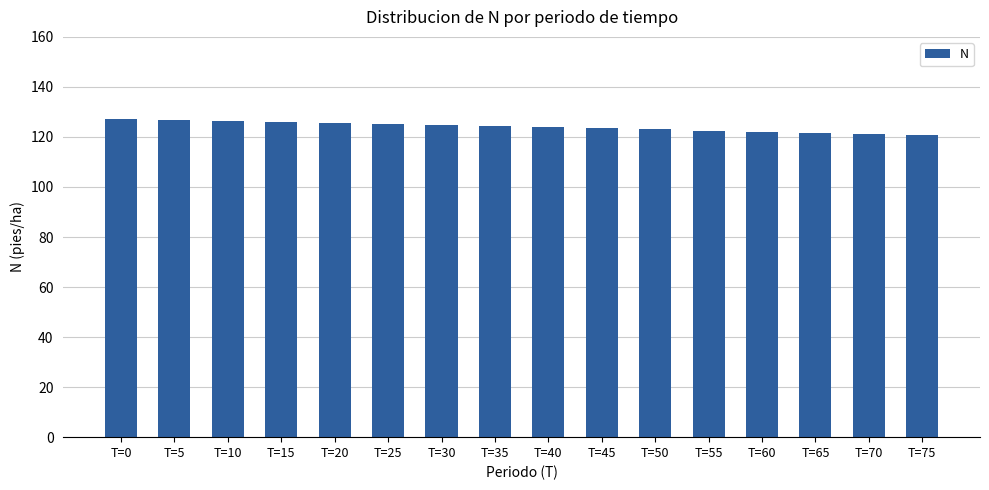

True or false: the data shows 127.3 at T=0.

True